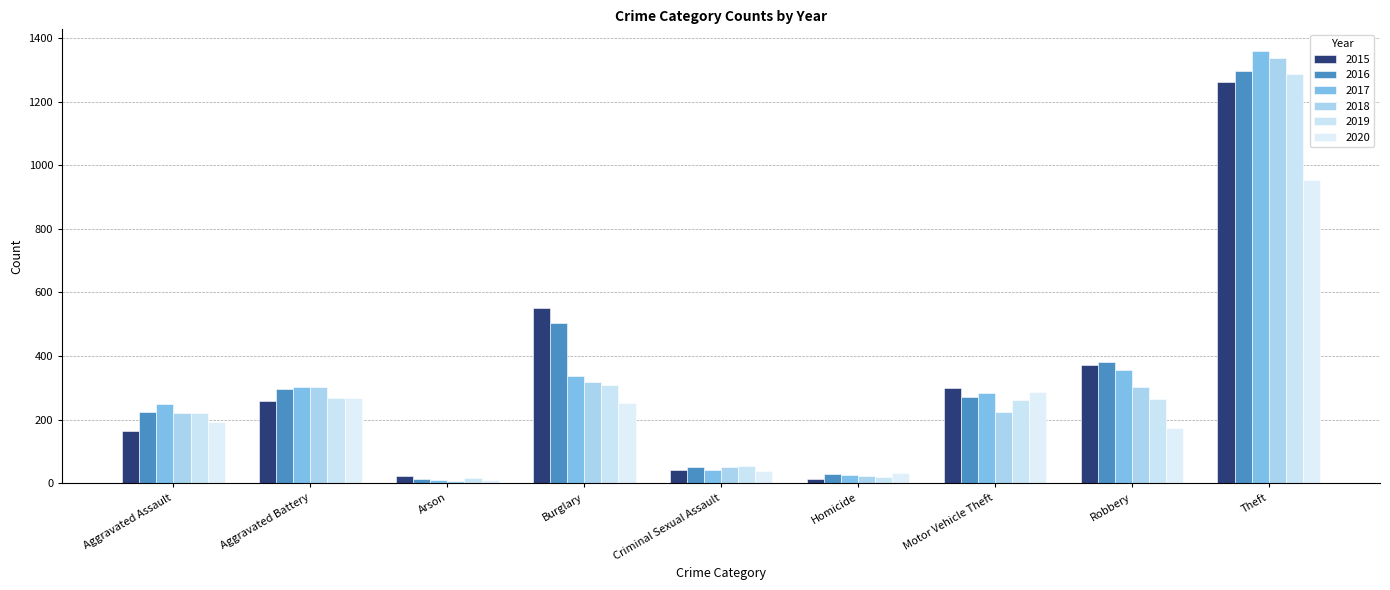

What position from the left is Criminal Sexual Assault?

5